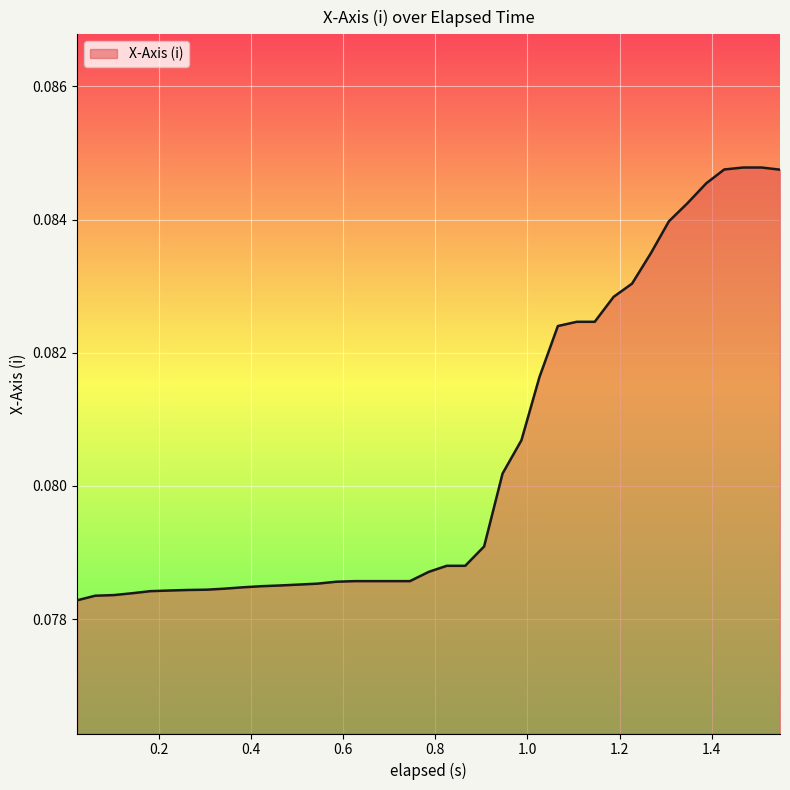

What is the sum of all values?

3.1